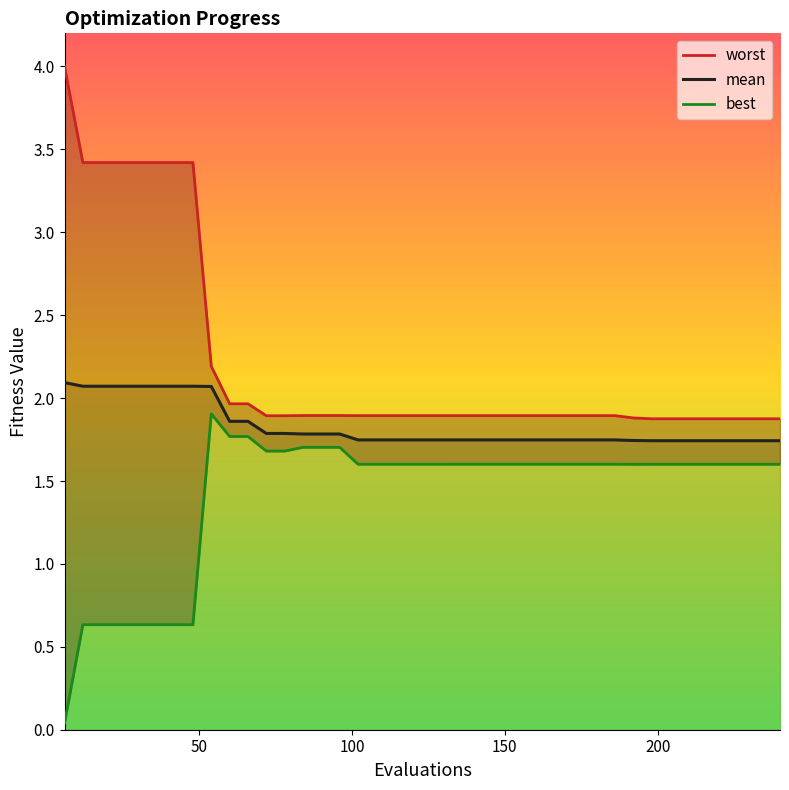

True or false: best has more than 2 points higher than both neighbors.

False